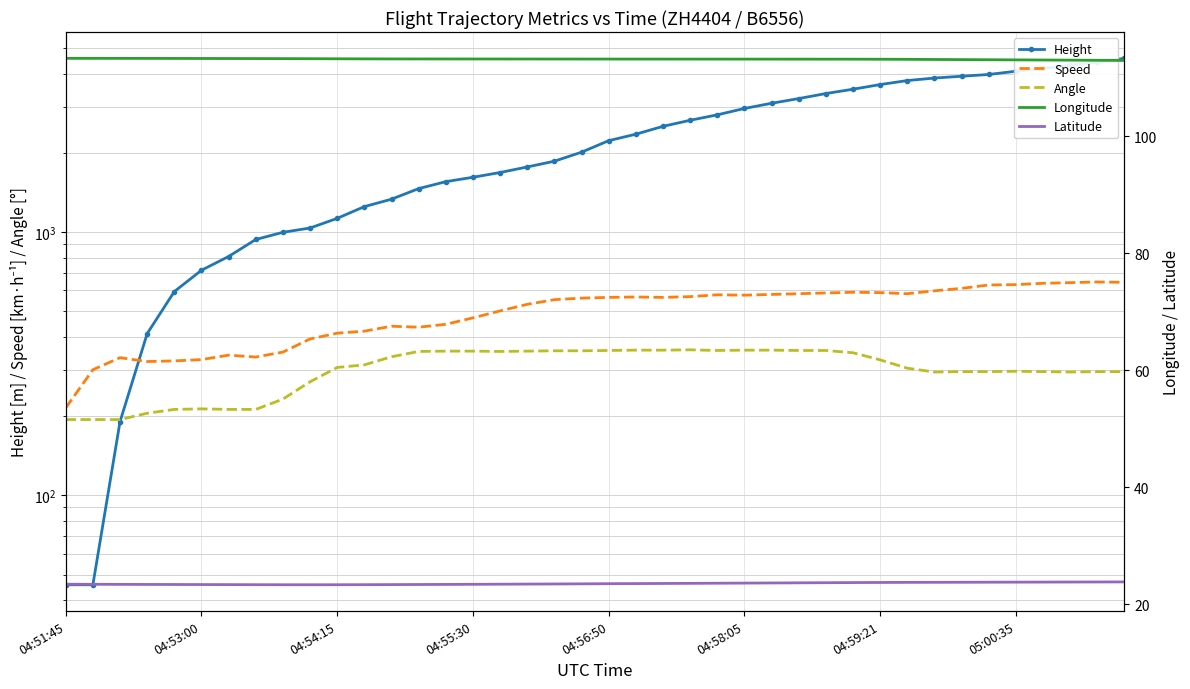

Which series has the largest range (max minus min)?

Height